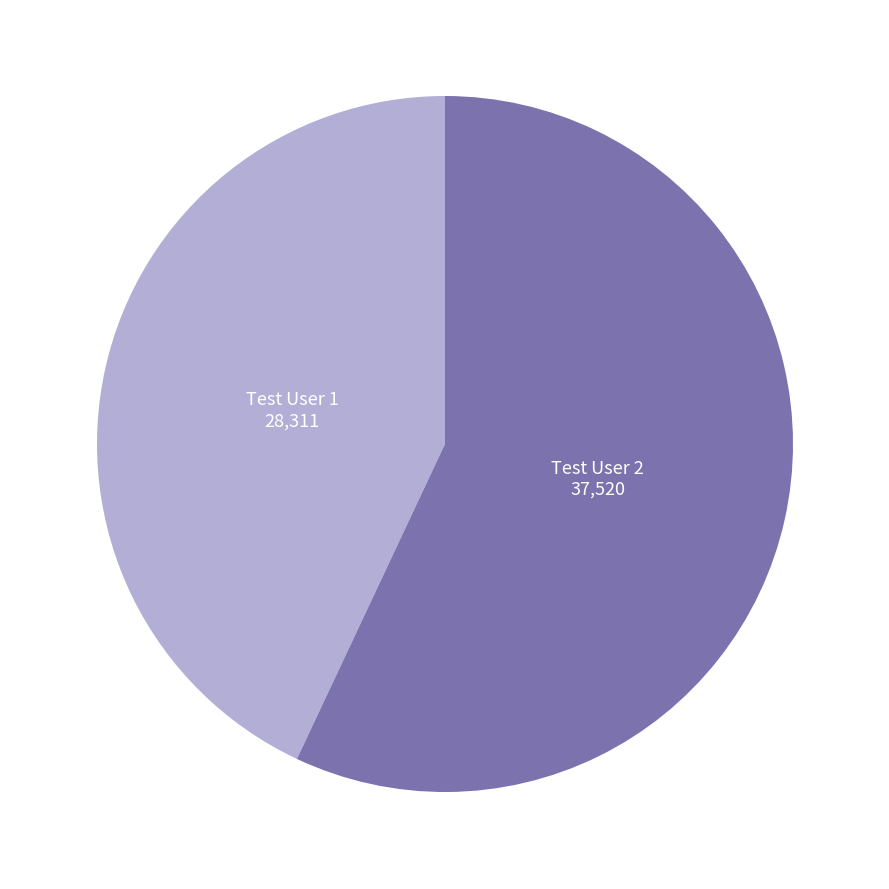

Does Test User 2 represent more than half of the total?

Yes